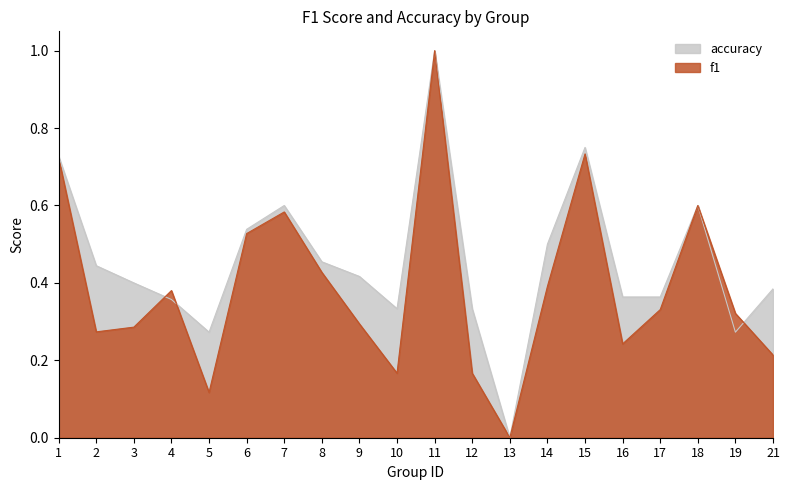

Rank the categories by accuracy value from highest to lowest.

11, 15, 1, 7, 18, 6, 14, 8, 2, 9, 3, 21, 16, 17, 4, 10, 12, 5, 19, 13